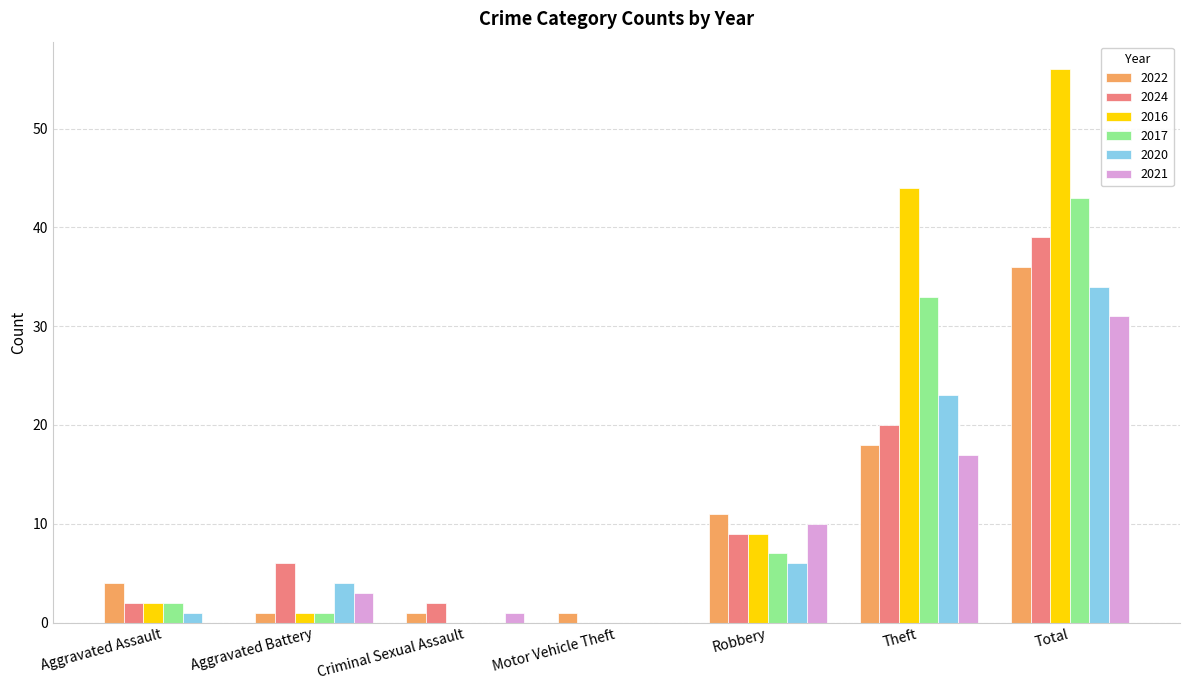

Reading left to right, list all the values displayed in this chart.

2022: Aggravated Assault=4	Aggravated Battery=1	Criminal Sexual Assault=1	Motor Vehicle Theft=1	Robbery=11	Theft=18	Total=36
2024: Aggravated Assault=2	Aggravated Battery=6	Criminal Sexual Assault=2	Motor Vehicle Theft=0	Robbery=9	Theft=20	Total=39
2016: Aggravated Assault=2	Aggravated Battery=1	Criminal Sexual Assault=0	Motor Vehicle Theft=0	Robbery=9	Theft=44	Total=56
2017: Aggravated Assault=2	Aggravated Battery=1	Criminal Sexual Assault=0	Motor Vehicle Theft=0	Robbery=7	Theft=33	Total=43
2020: Aggravated Assault=1	Aggravated Battery=4	Criminal Sexual Assault=0	Motor Vehicle Theft=0	Robbery=6	Theft=23	Total=34
2021: Aggravated Assault=0	Aggravated Battery=3	Criminal Sexual Assault=1	Motor Vehicle Theft=0	Robbery=10	Theft=17	Total=31